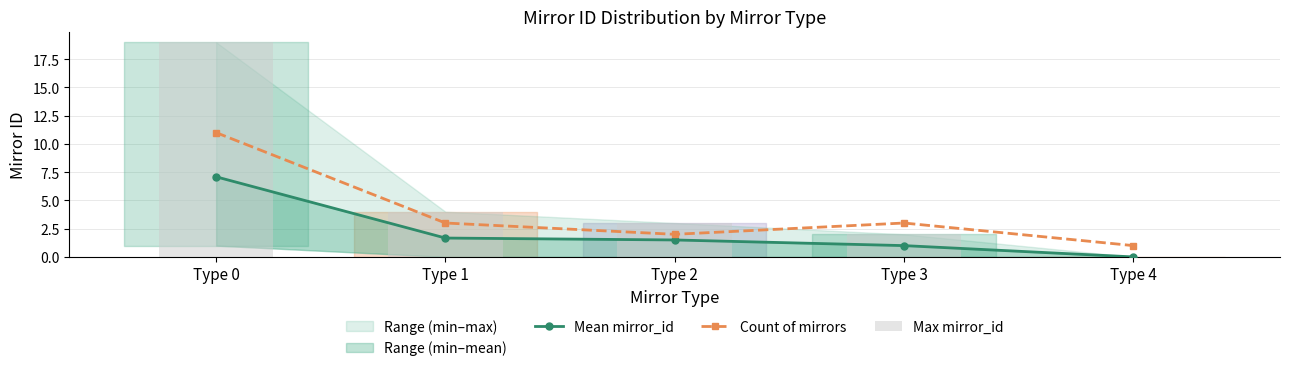

Where does the Mean mirror_id series first go above 1?

Type 0